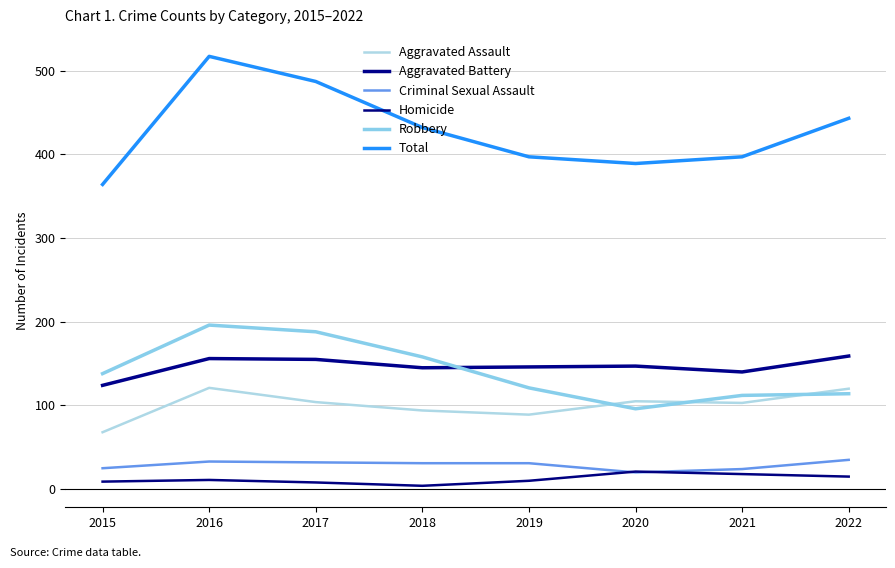

At 2018, list the series in order from smallest to largest.

Homicide, Criminal Sexual Assault, Aggravated Assault, Aggravated Battery, Robbery, Total